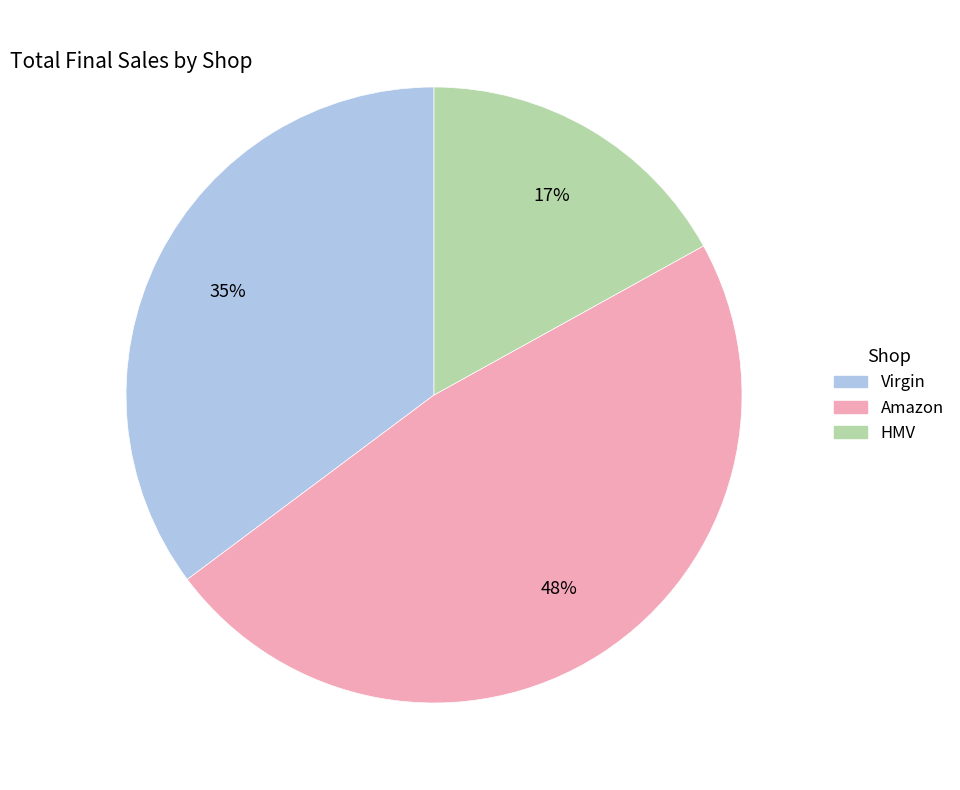

Which has a higher value, Virgin or Amazon?

Amazon